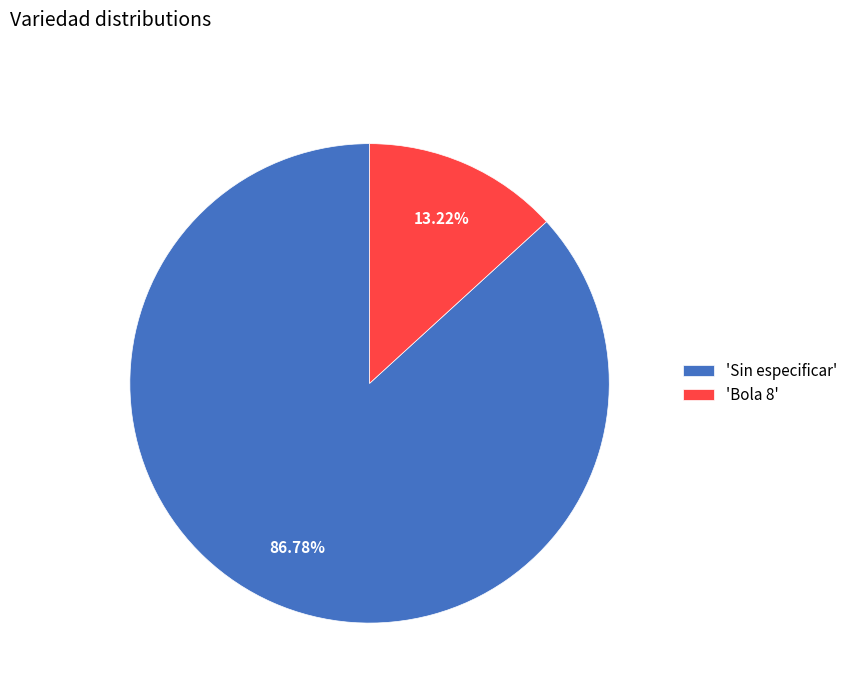

Which slice represents more than half of the pie?

'Sin especificar'